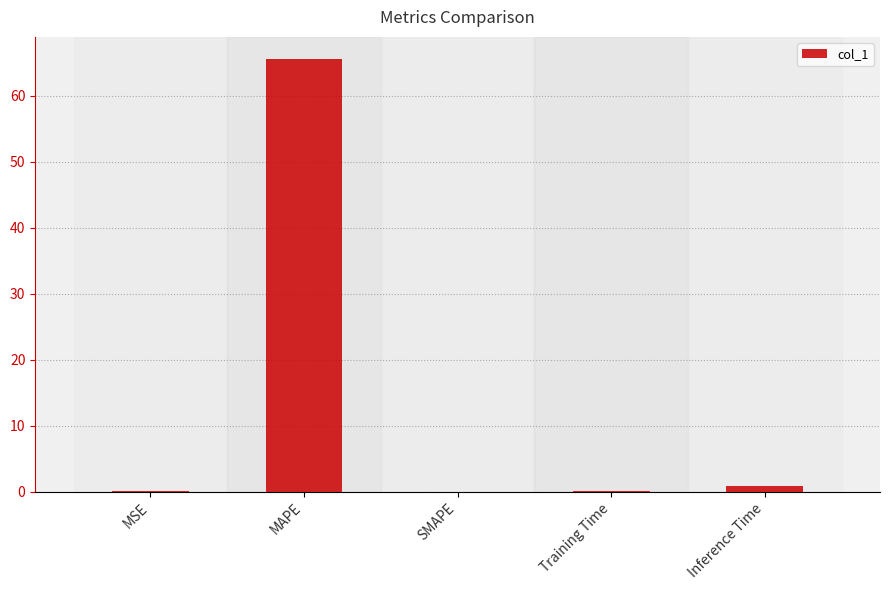

What is the maximum value shown in the chart?

65.7